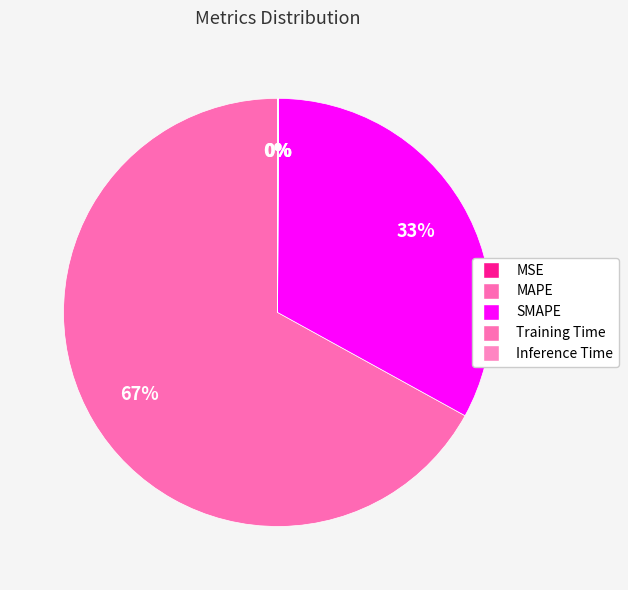

Is it true that MSE is 1% of the pie?

False